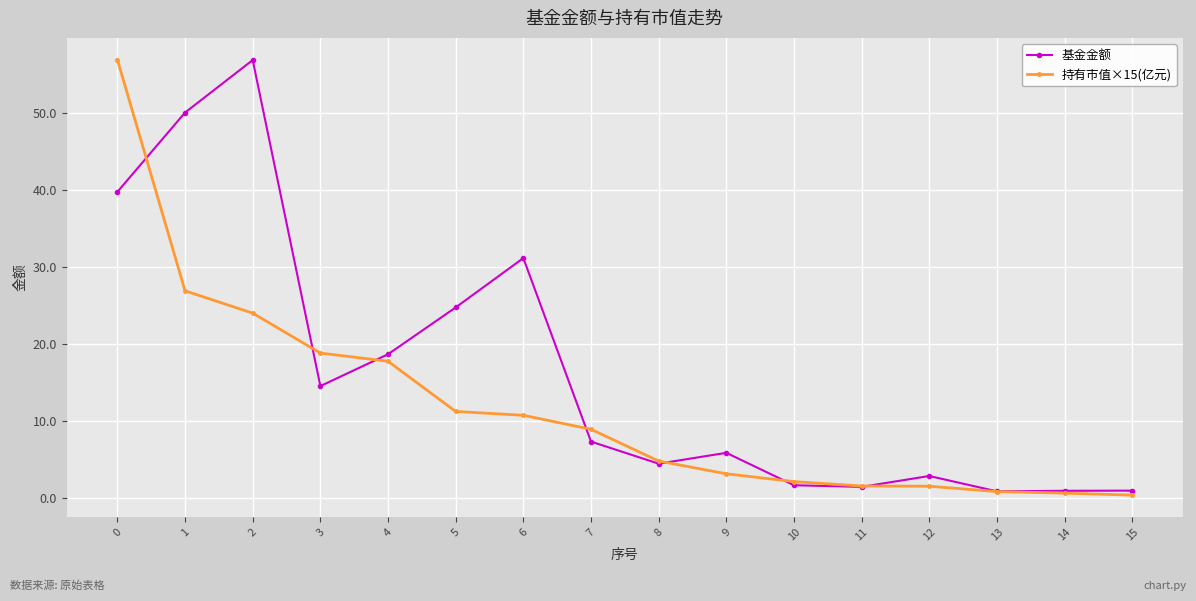

In 基金金额, how many points are lower than both neighbors (excluding endpoints)?

4